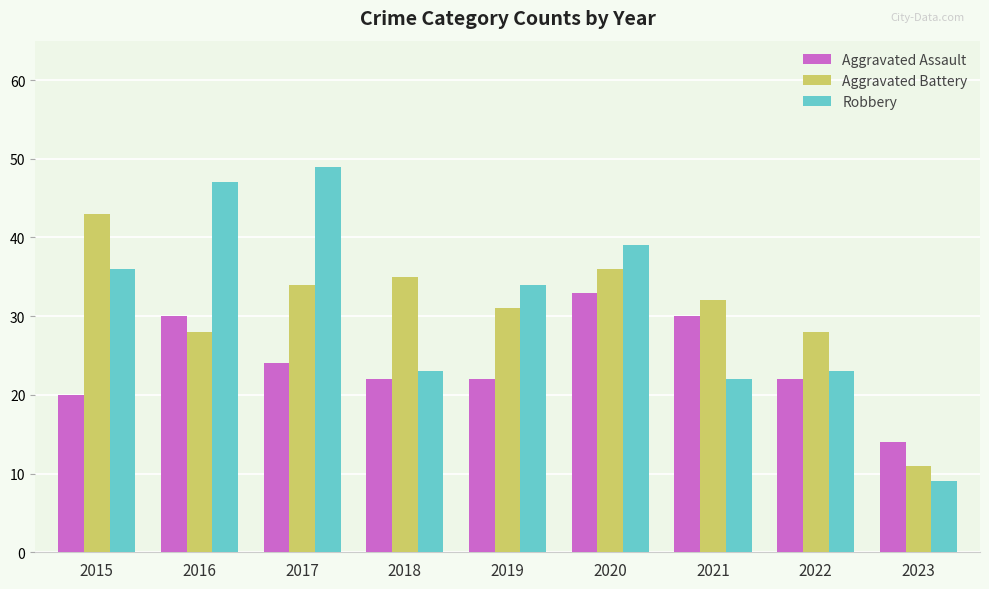

Rank the series by their maximum value, from highest to lowest.

Robbery, Aggravated Battery, Aggravated Assault